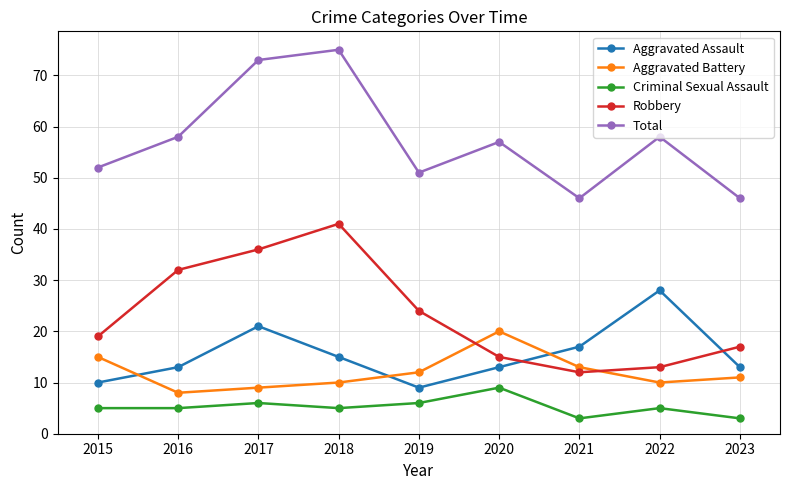

What is the sum of the Aggravated Battery values at 2018 and 2022?

20